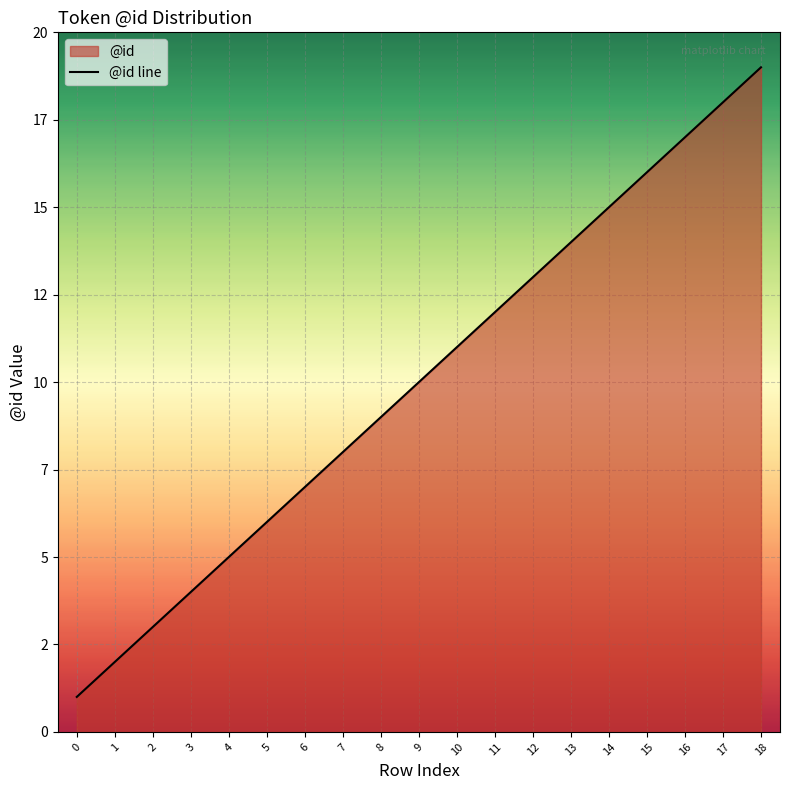

List the labels in order of value, smallest first.

0, 1, 2, 3, 4, 5, 6, 7, 8, 9, 10, 11, 12, 13, 14, 15, 16, 17, 18